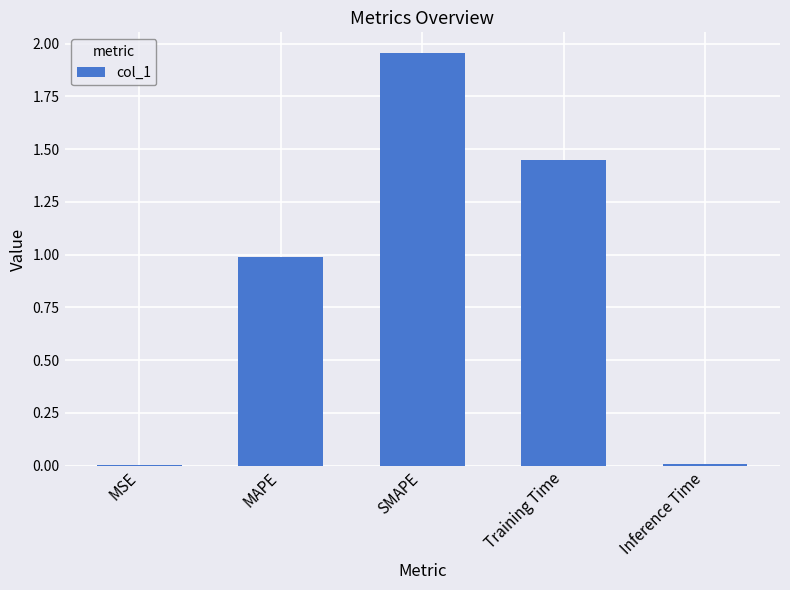

What is the sum of all values?

4.4